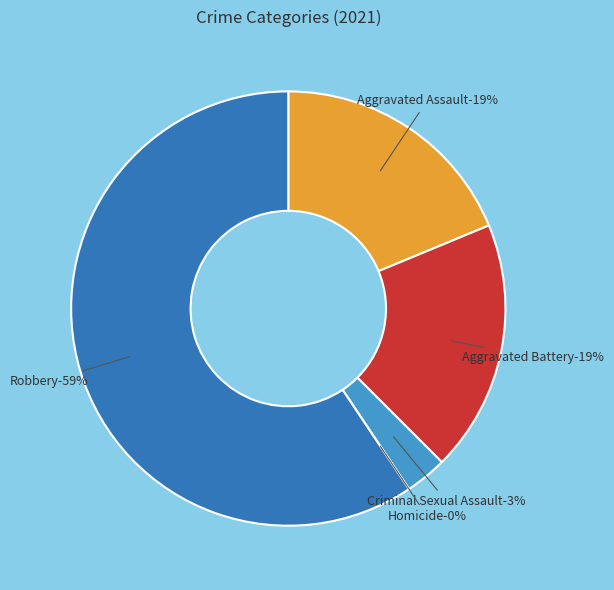

Does Aggravated Assault represent more than half of the total?

No